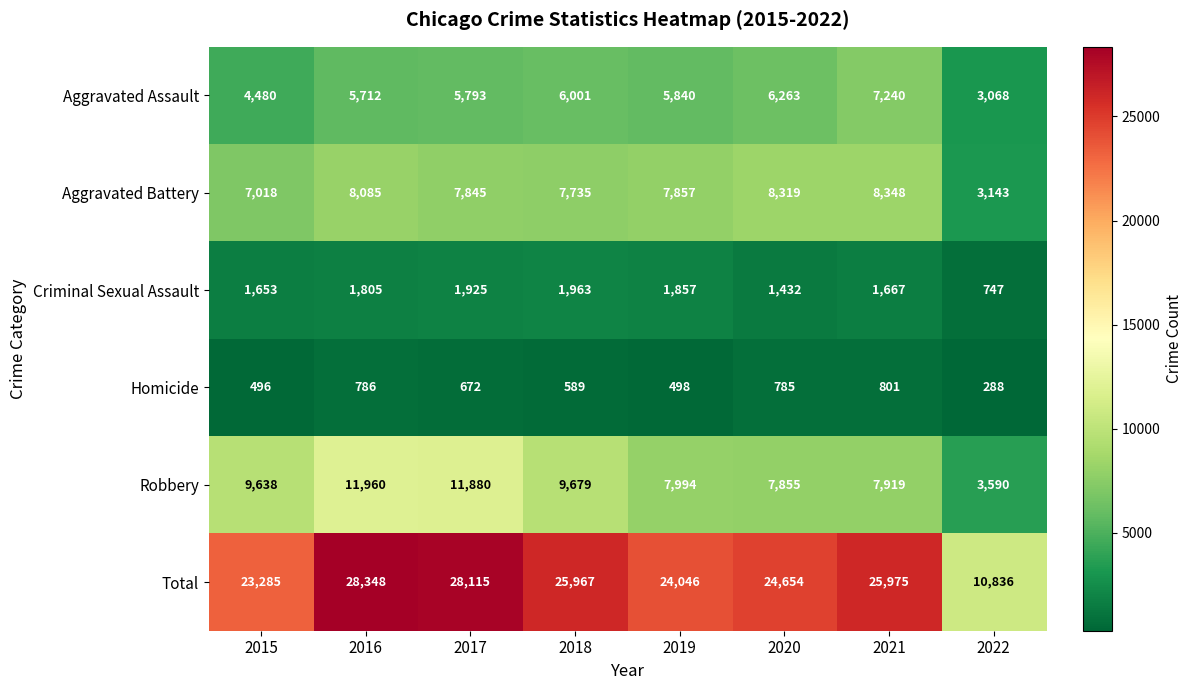

What is the lowest value of the Aggravated Assault series?

3068